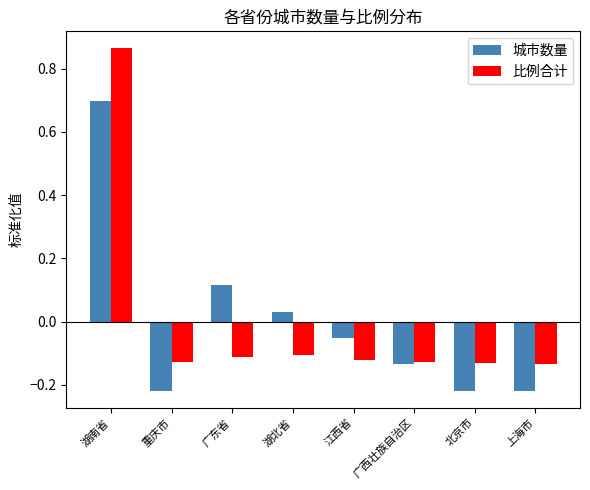

How many categories are shown in the chart?

8